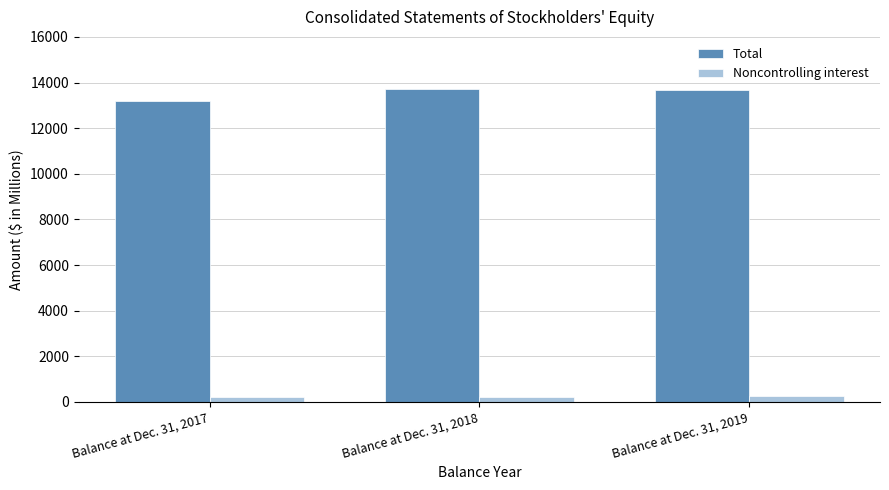

At which label does Noncontrolling interest first exceed 228?

Balance at Dec. 31, 2018